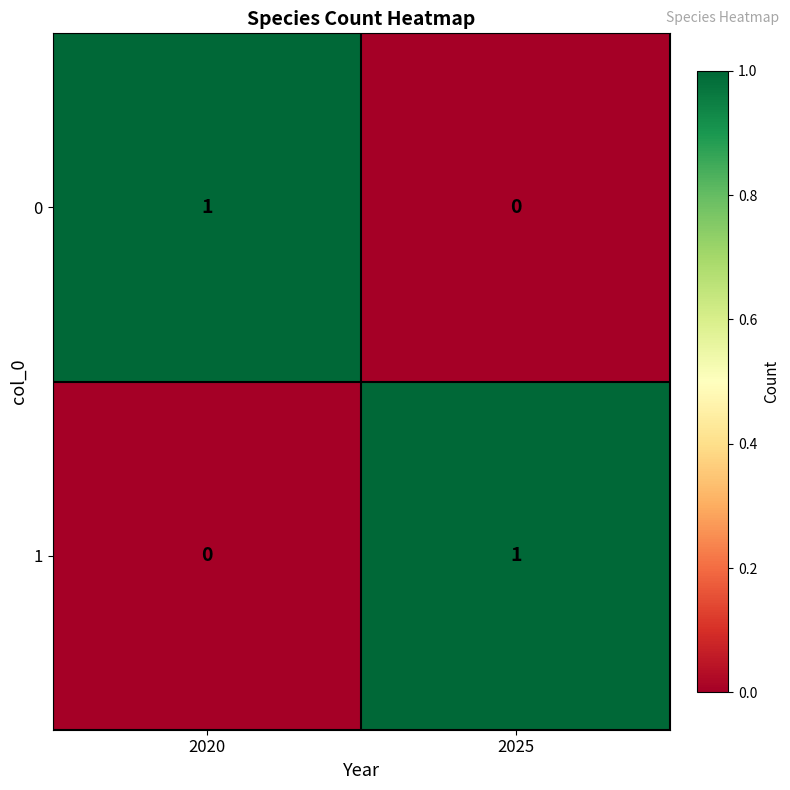

Is it true that 1 equals 0 at 2020?

True